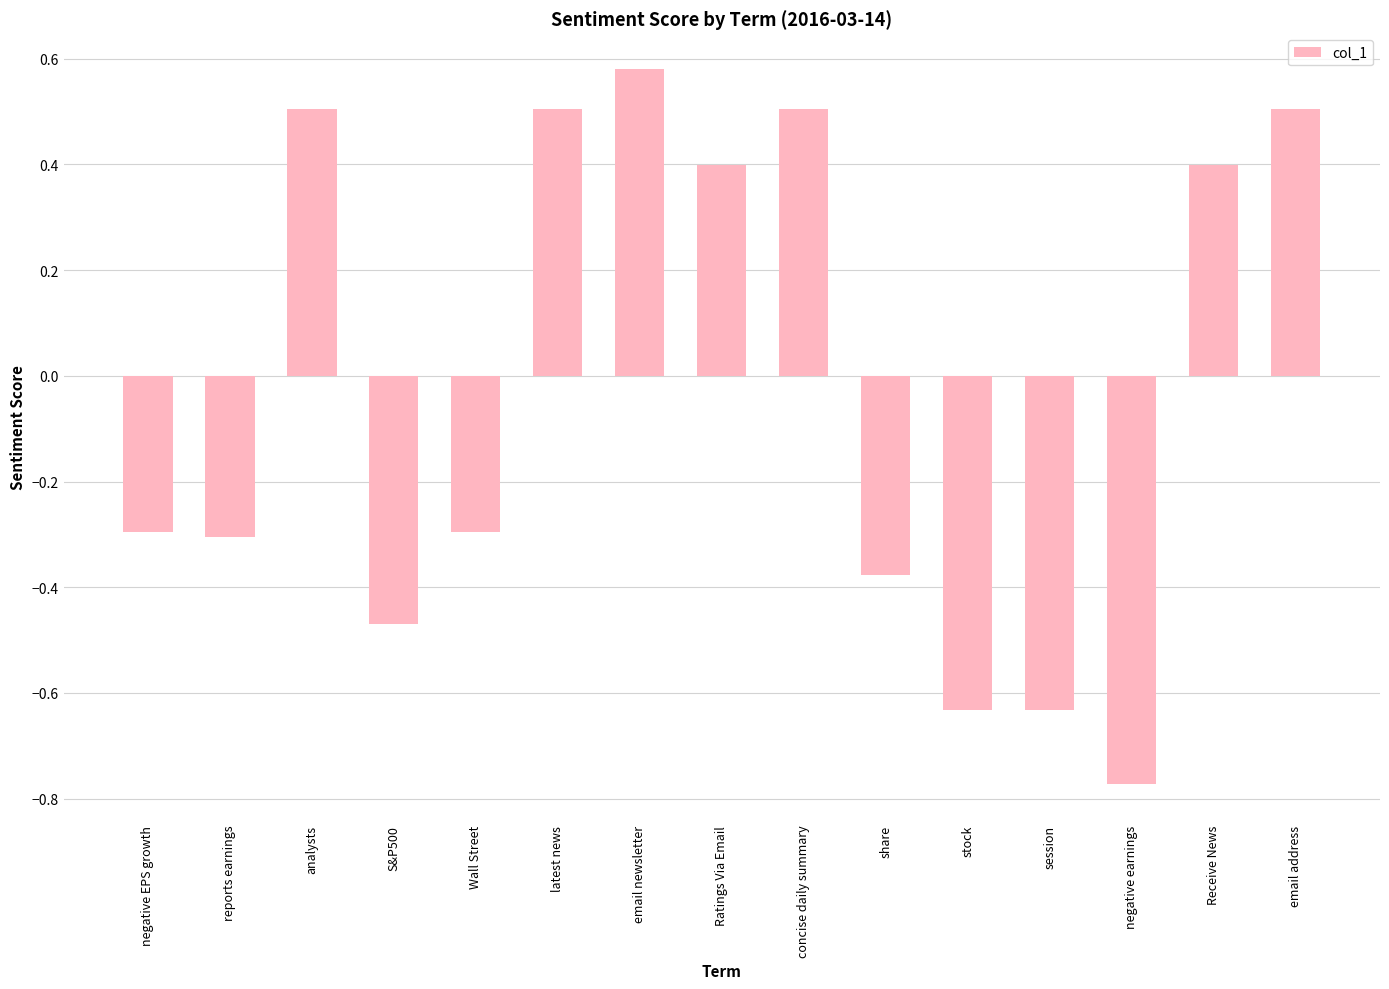

At which category does the chart reach its peak across all series?

email newsletter